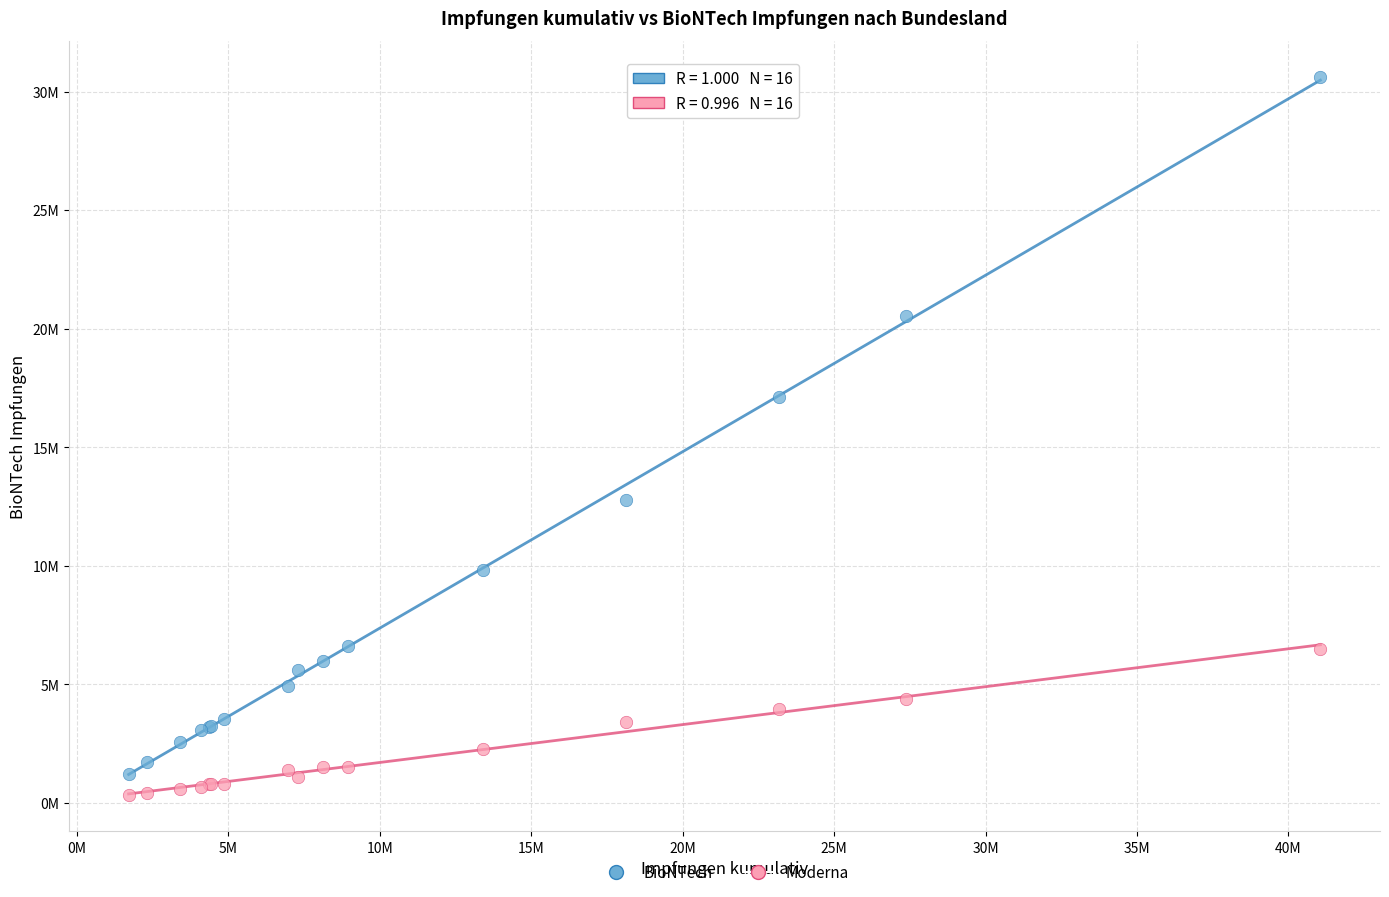

What are all the series names shown in the legend?

BioNTech, Moderna